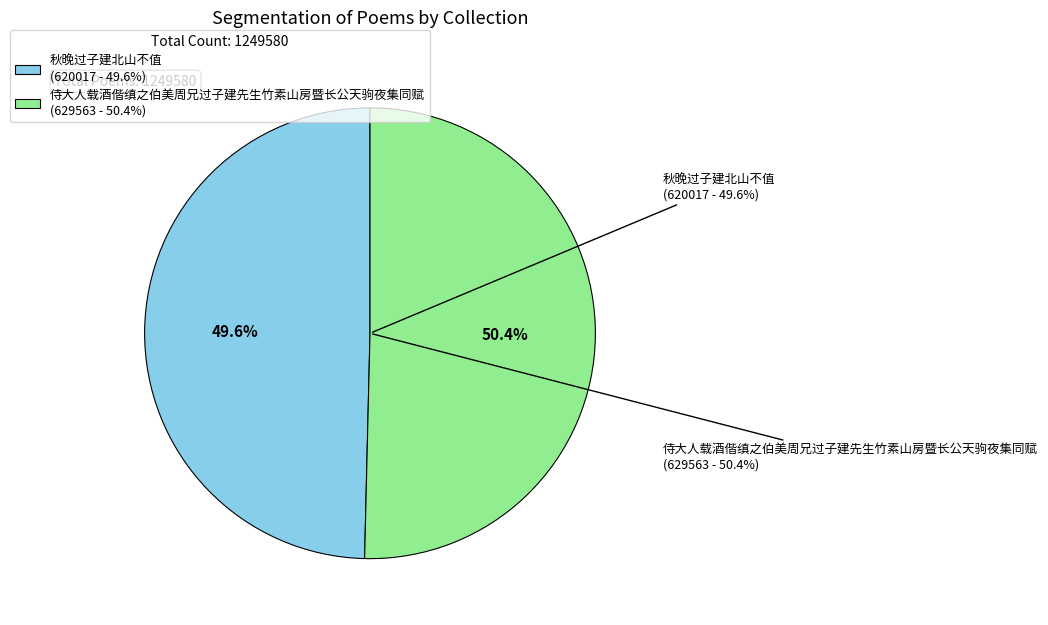

What is the largest slice in the pie chart?

侍大人载酒偕缜之伯美周兄过子建先生竹素山房暨长公天驹夜集同赋